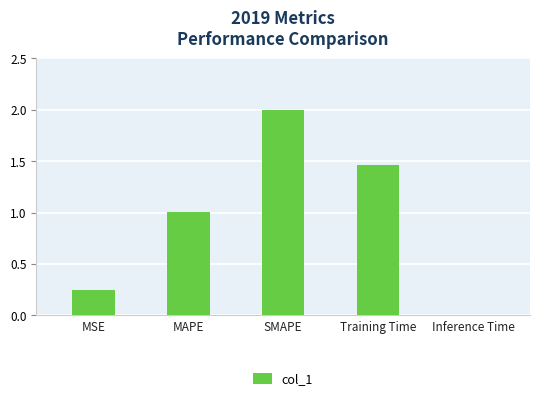

Which category has the highest value across all series?

SMAPE